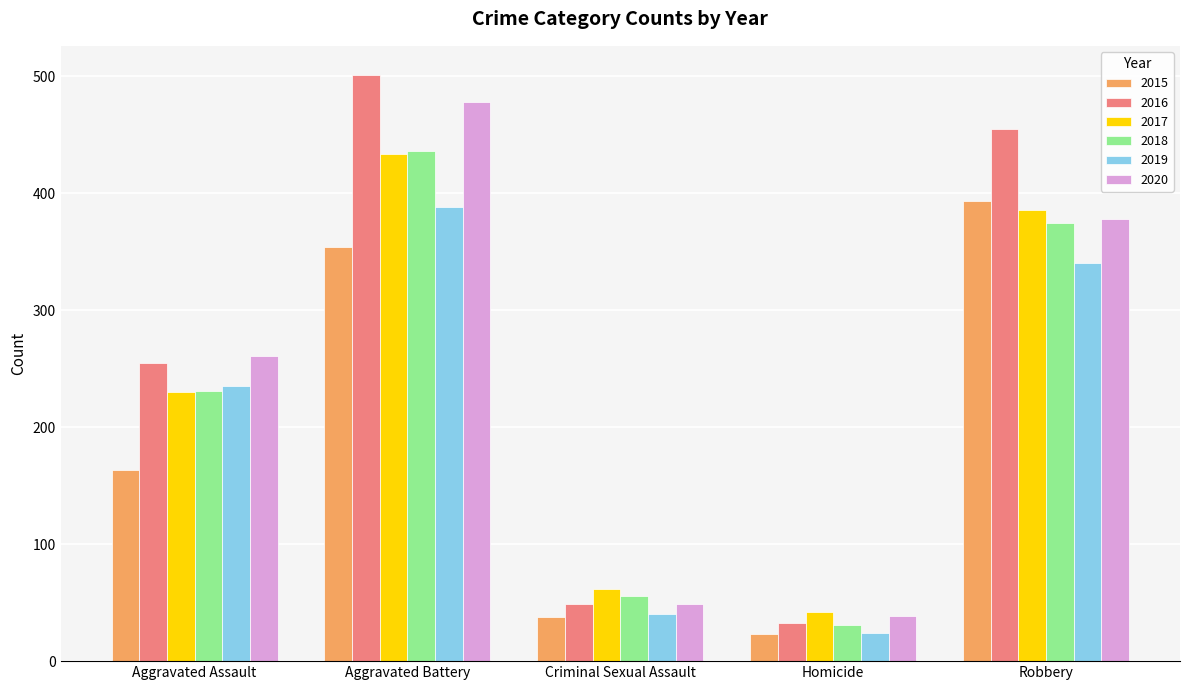

Which series has the largest range (max minus min)?

2016